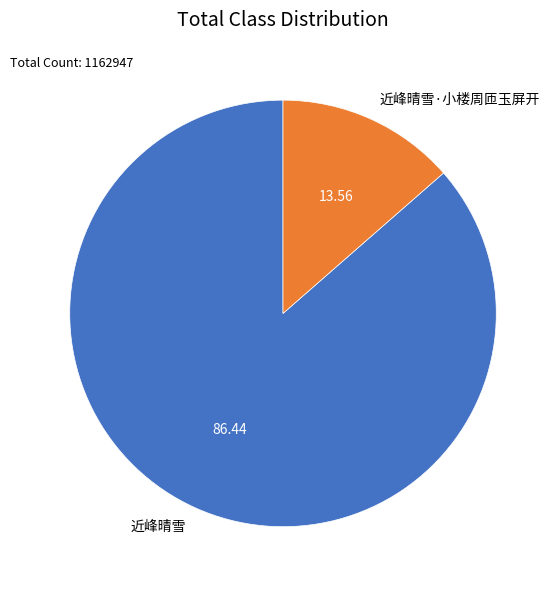

What is the smallest slice in the pie chart?

近峰晴雪·小楼周匝玉屏开